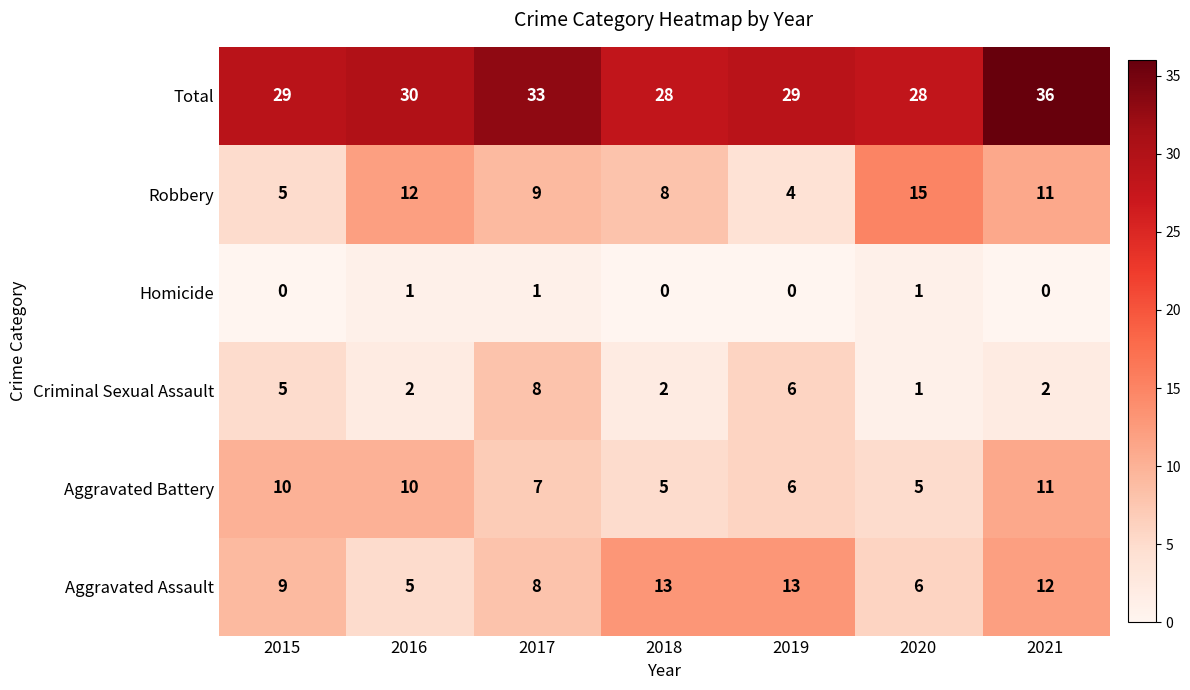

What is the total value across all series at 2015?

58